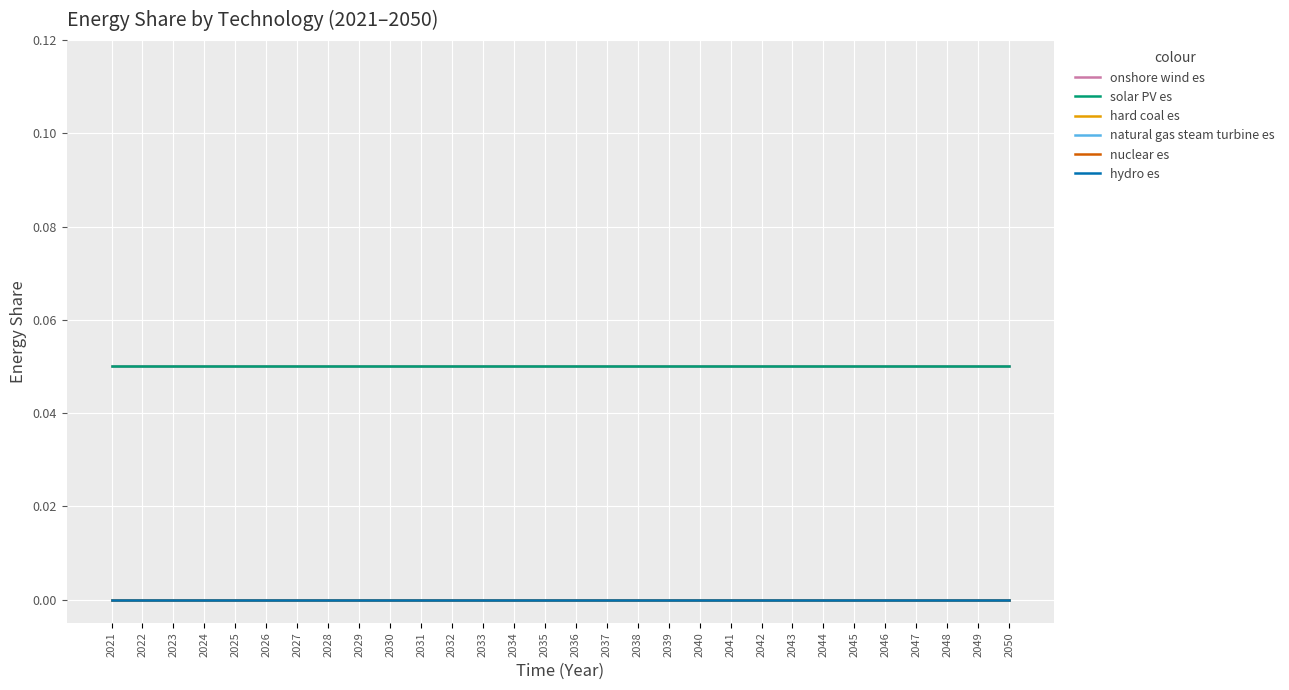

Rank the series by their maximum value, from lowest to highest.

hard coal es, natural gas steam turbine es, nuclear es, hydro es, onshore wind es, solar PV es